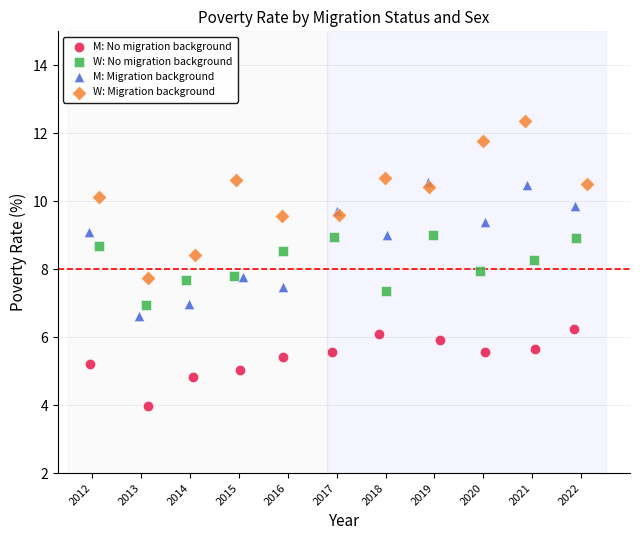

Which series reaches the maximum Y coordinate?

W: Migration background